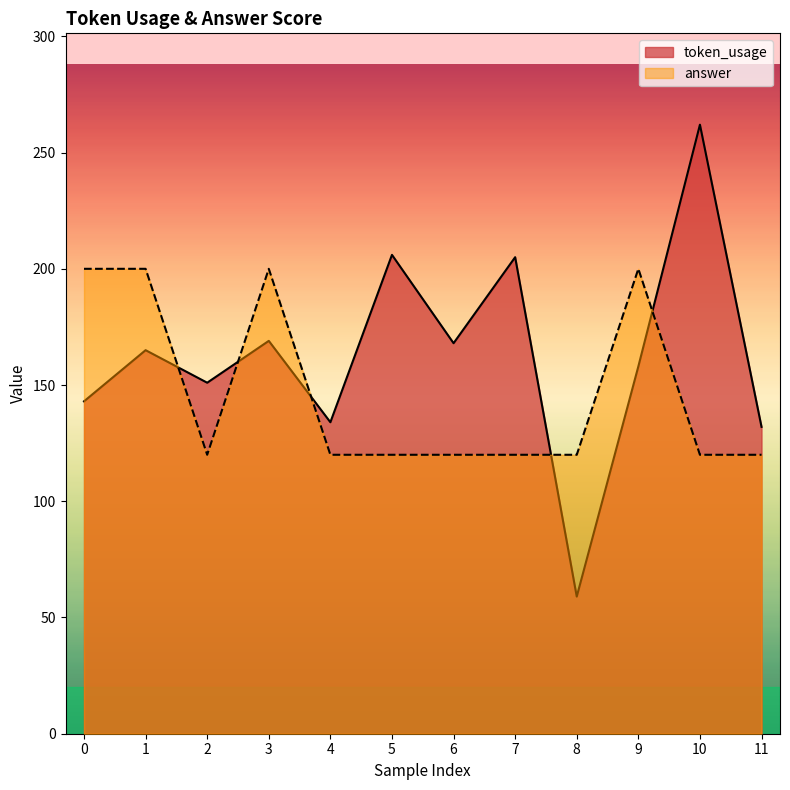

List the series in order of their overall mean, highest first.

token_usage, answer